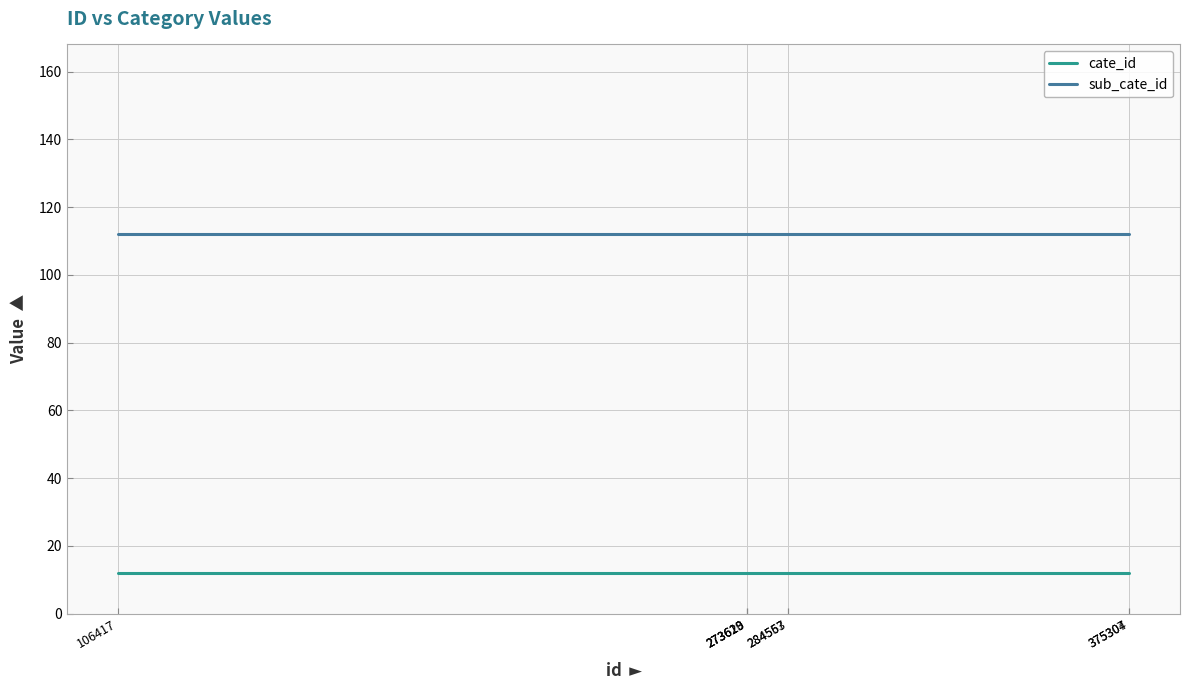

Reading left to right, list all the values displayed in this chart.

cate_id: 106417=12	273619=12	273620=12	273623=12	284553=12	284567=12	375304=12	375307=12
sub_cate_id: 106417=112	273619=112	273620=112	273623=112	284553=112	284567=112	375304=112	375307=112